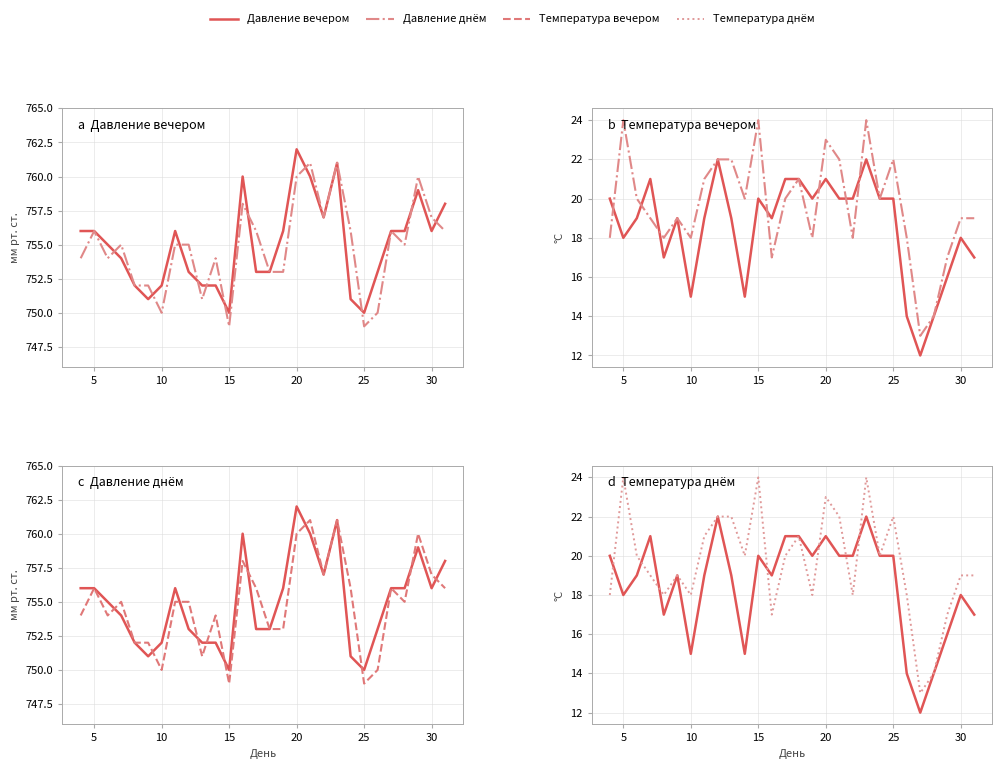

Does the chart have visible grid lines?

Yes